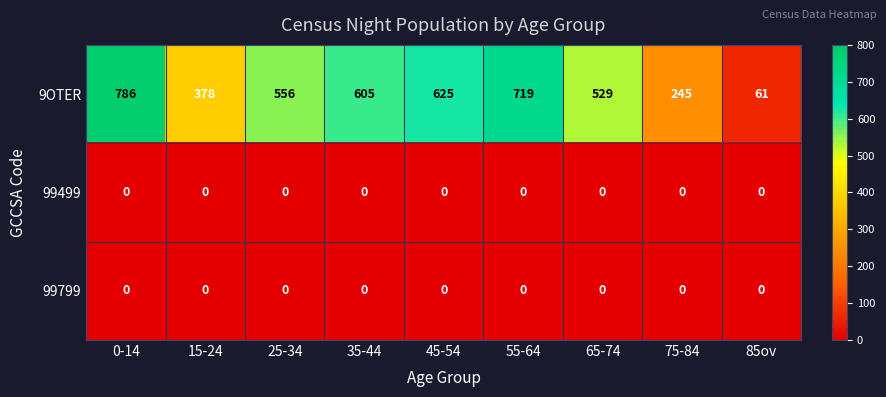

Which series has the largest total across all categories?

9OTER